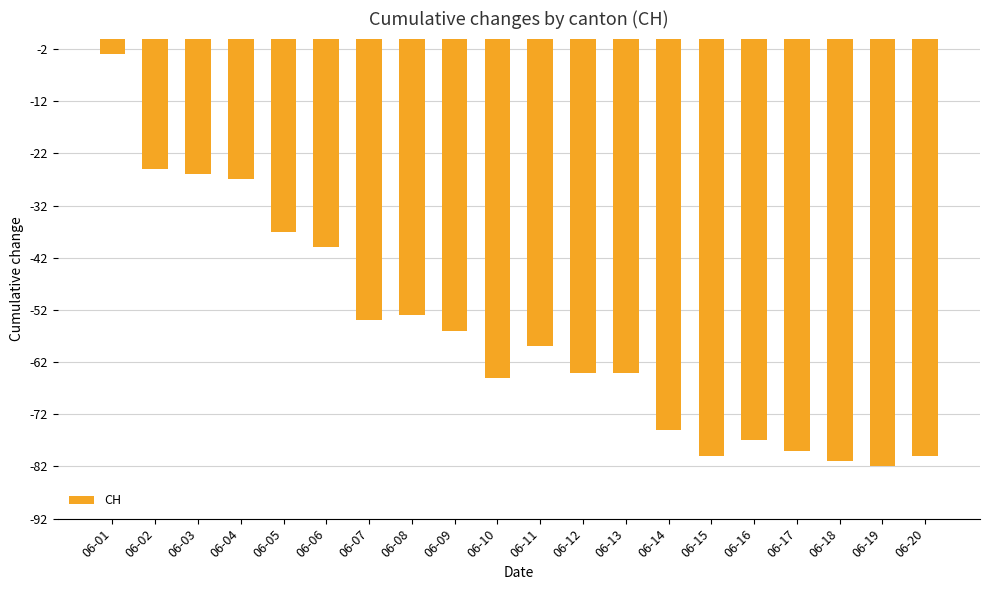

At which category does the chart reach its peak across all series?

06-01